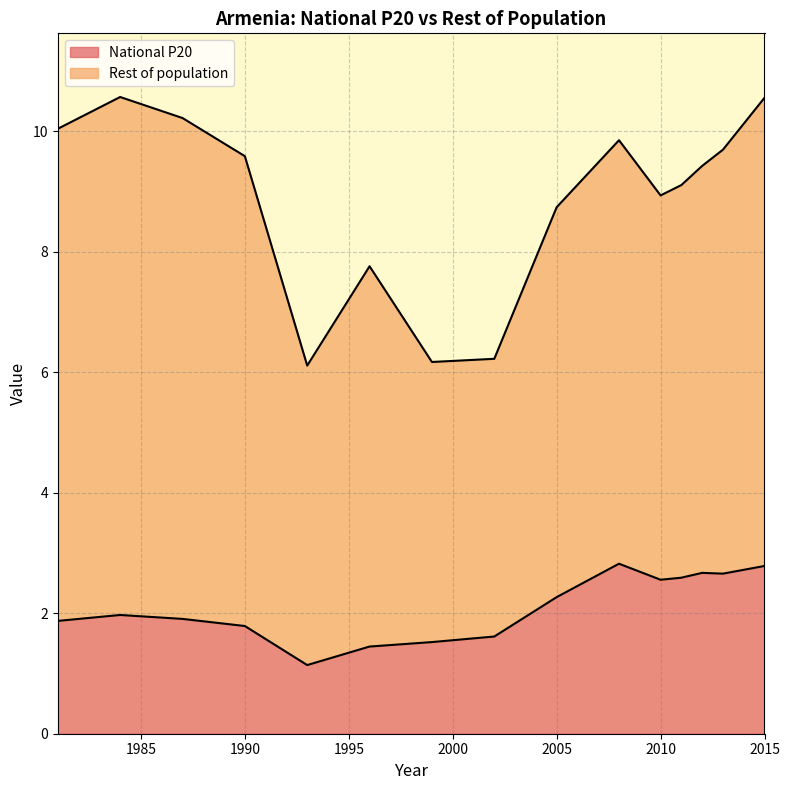

What is the highest value of the National P20 series?

2.8